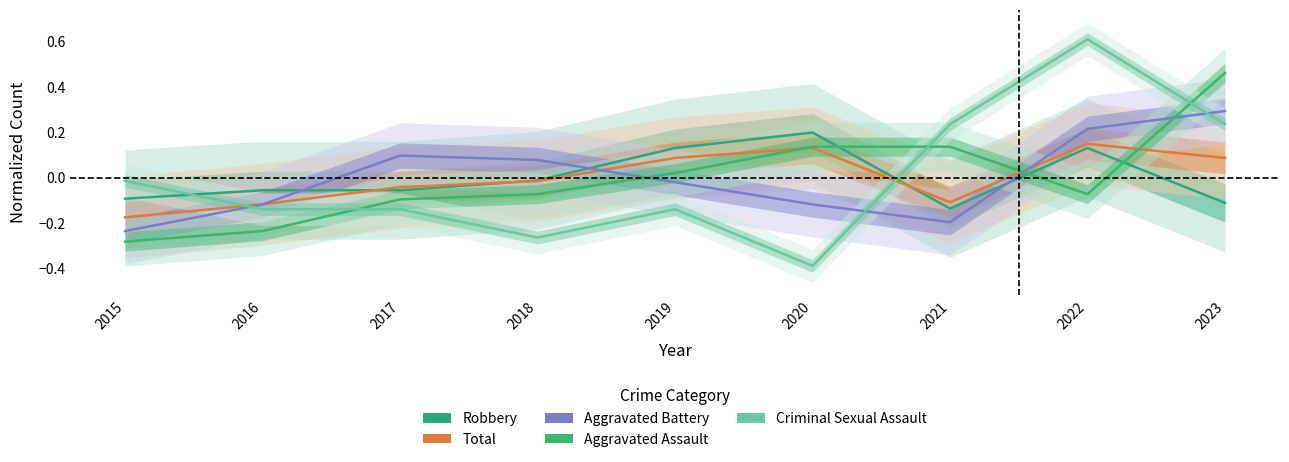

At which category does Robbery reach its first local peak?

2020